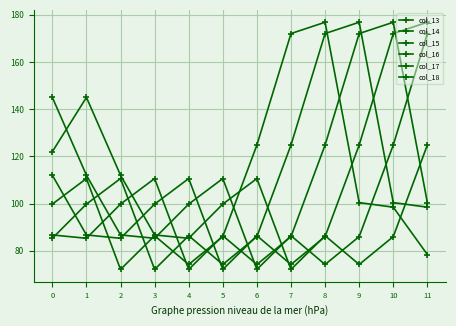

Is it true that col_15 equals 153.1 at 11?

False